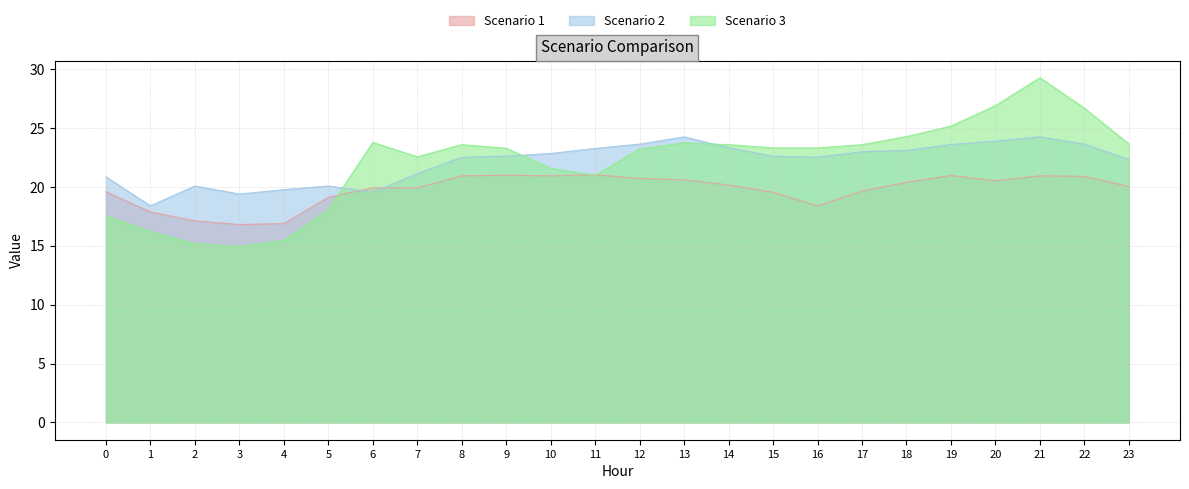

In Scenario 1, how many points are lower than both neighbors (excluding endpoints)?

4